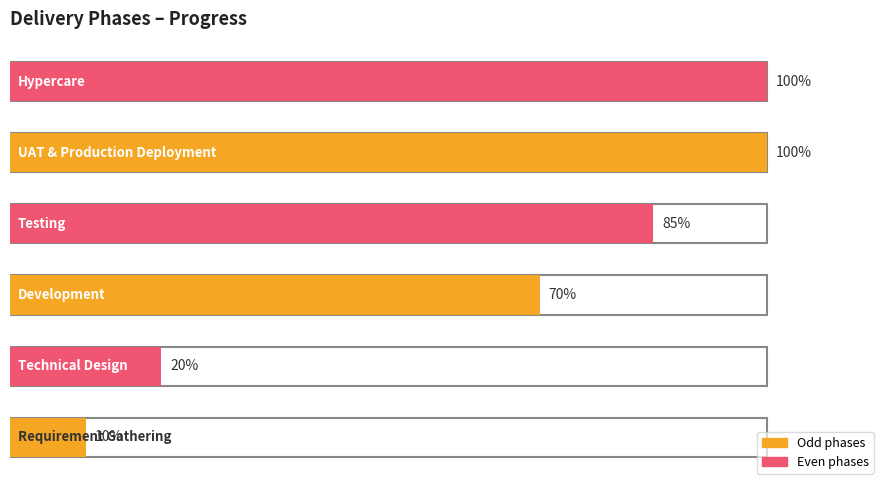

Read the value at Technical Design.

0.2